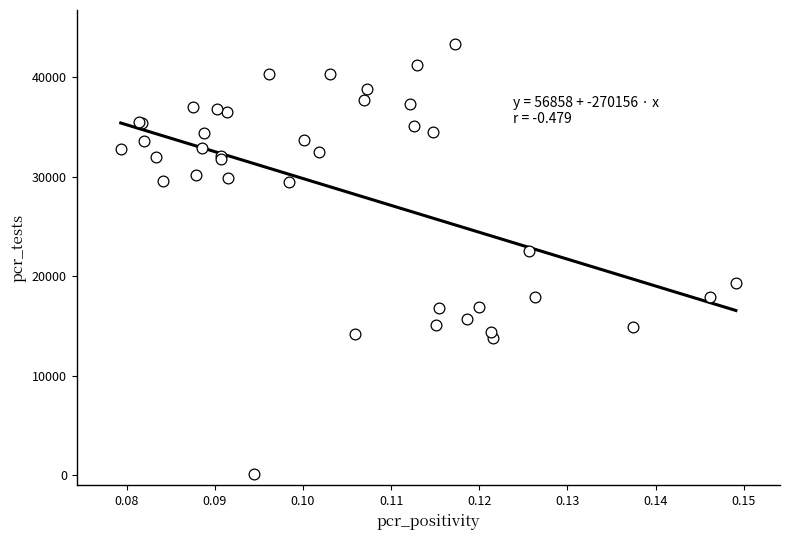

What Y value in the scatter plot is closest to 21748?

22512